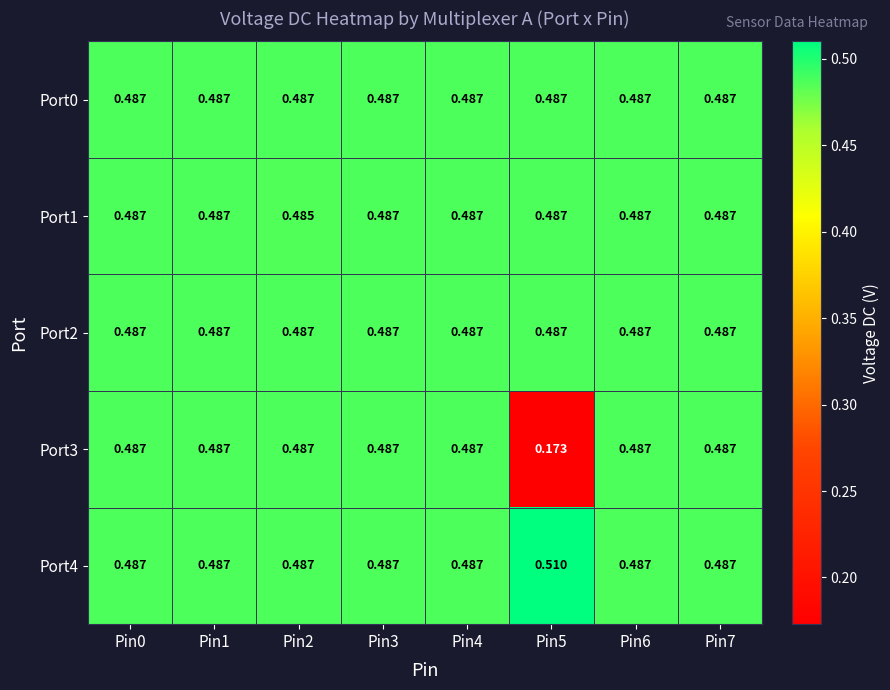

Is the value of Port3 at Pin7 greater than the value of Port1 at Pin2?

Yes